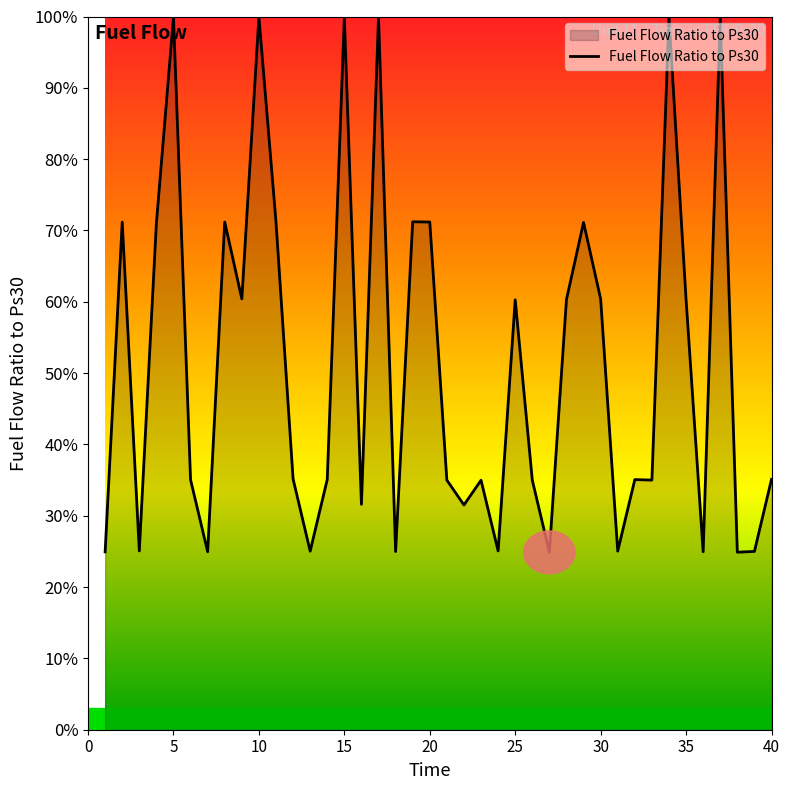

What is the minimum value shown in the chart?

24.9